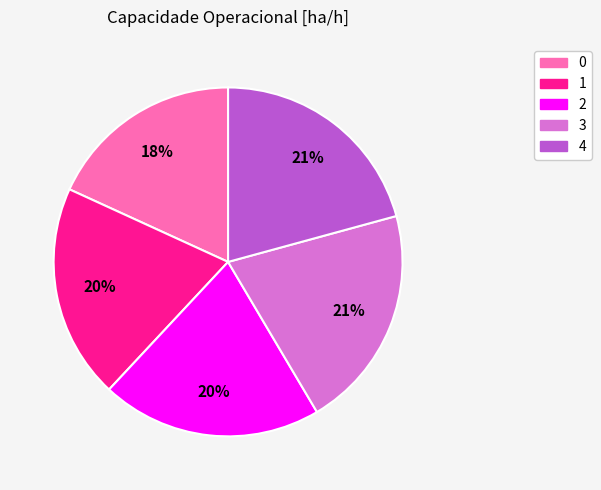

What percentage is the 2 slice, to the nearest percent?

20%